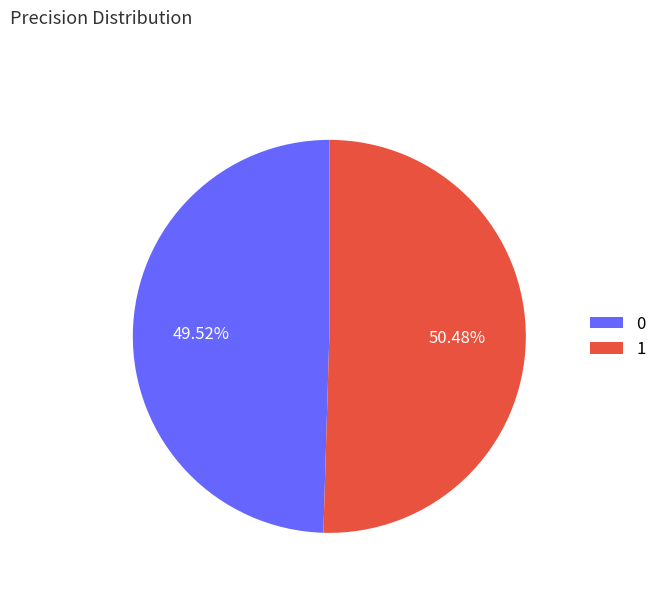

Which category accounts for the majority?

1